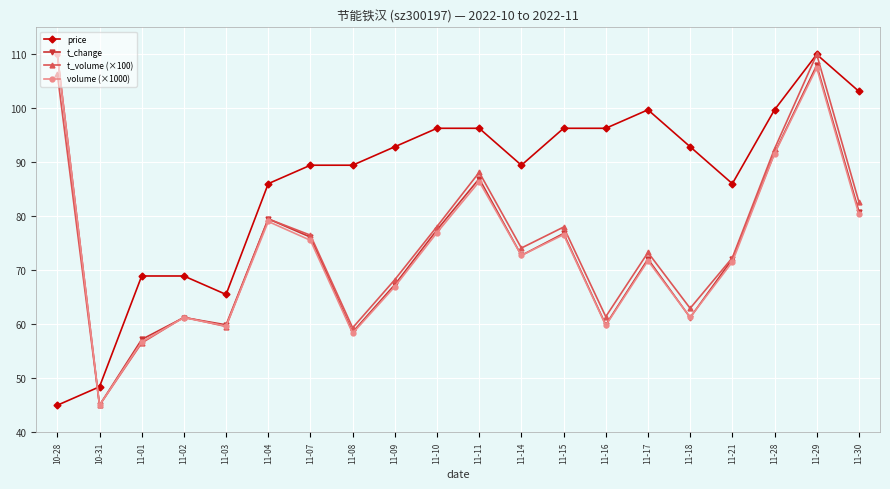

What is the difference between the highest and lowest values at 11-07?

13.9